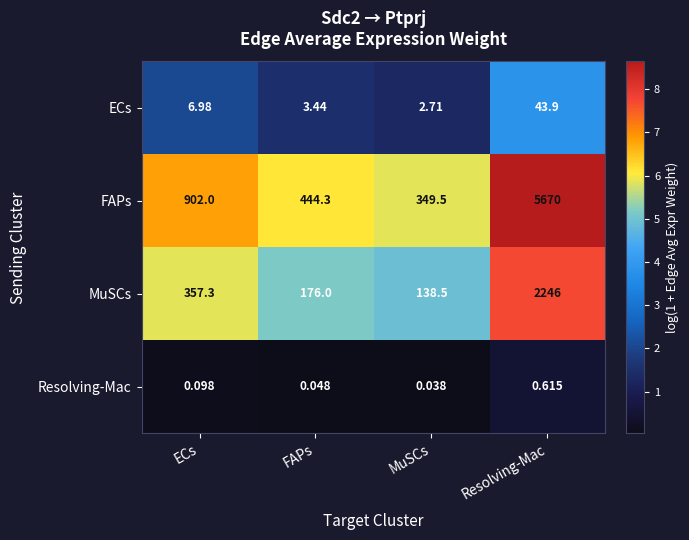

At which label does MuSCs reach its peak?

Resolving-Mac